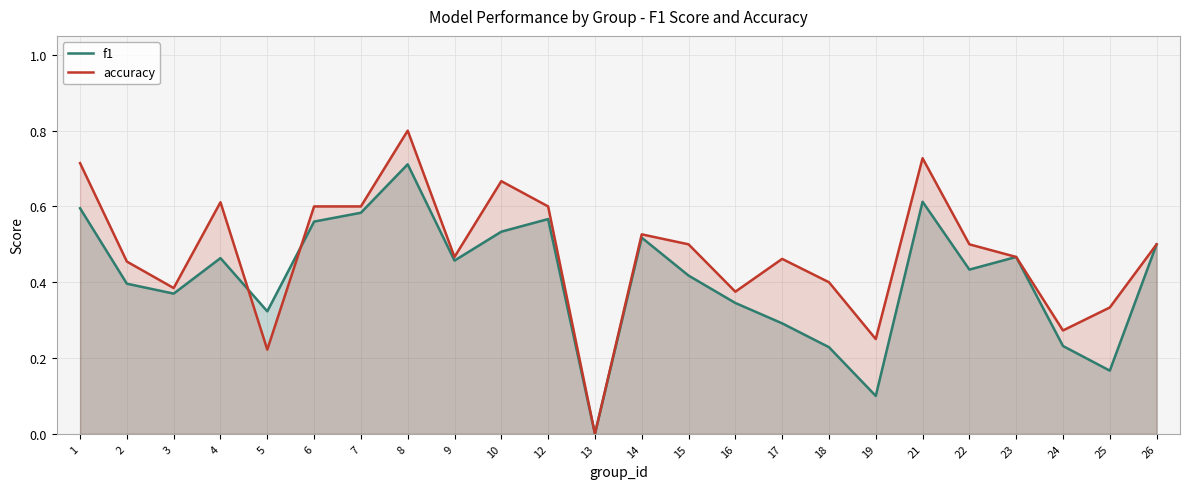

After their last crossing, which series has the higher values: accuracy or f1?

accuracy